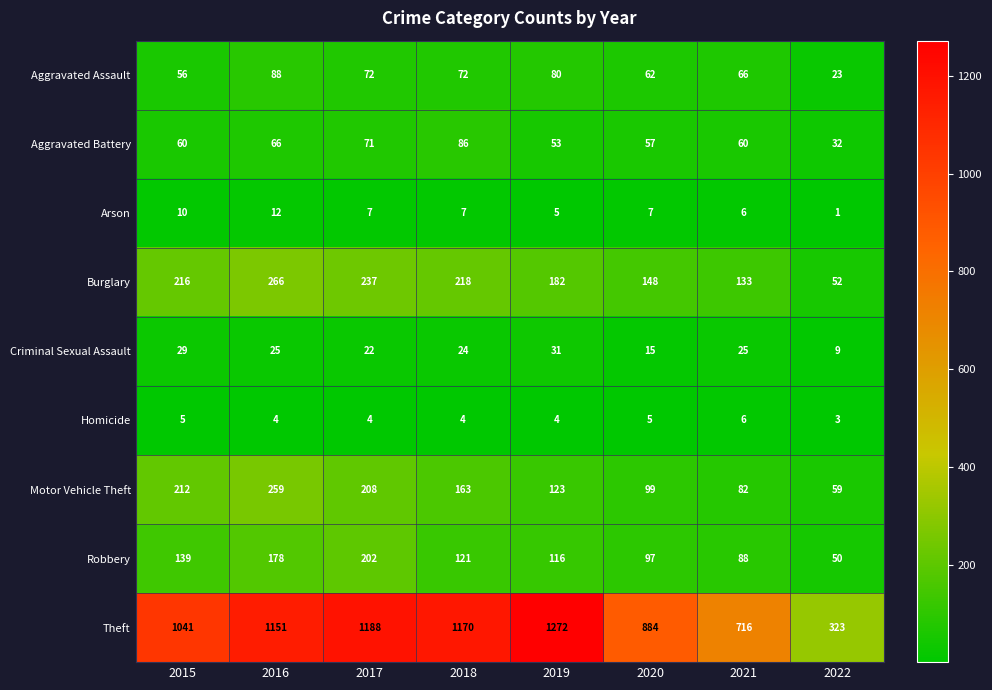

Which series has the widest spread of values?

Theft